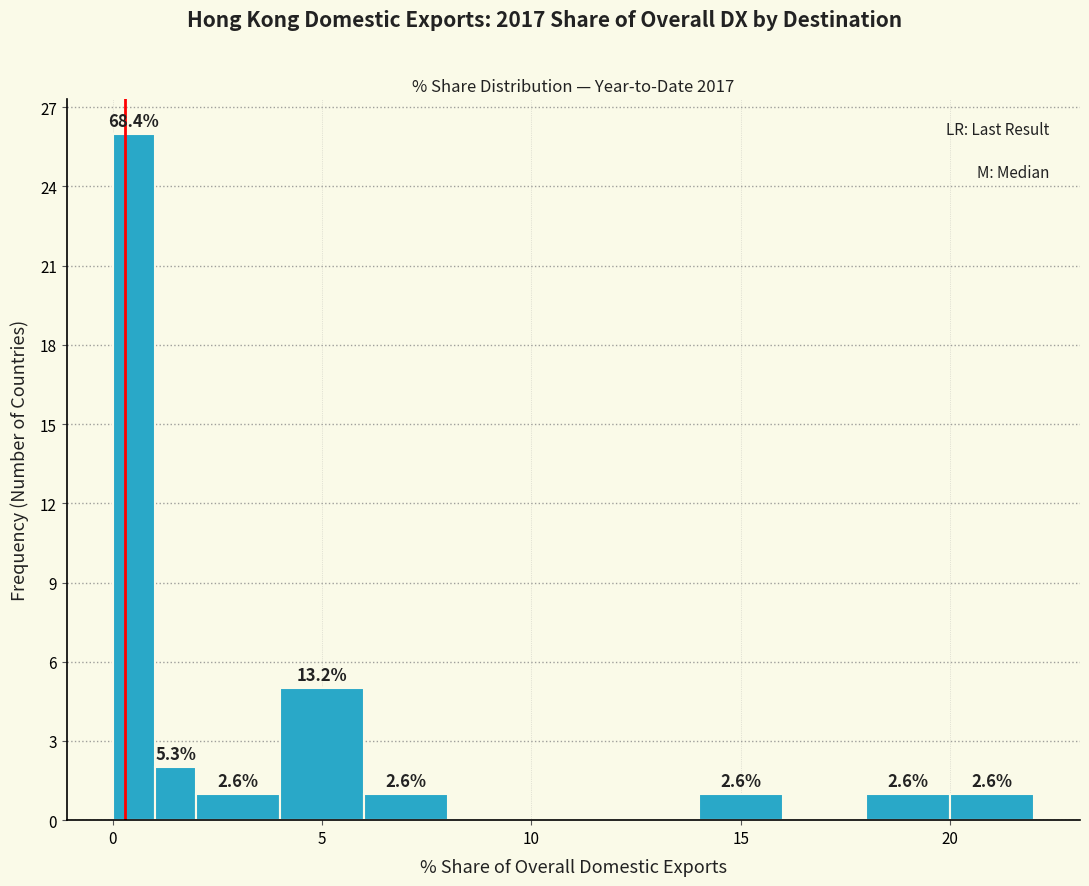

Around what value on the x-axis is the tallest bar? Give the approximate position of its centre, as read against the axis.

0.5